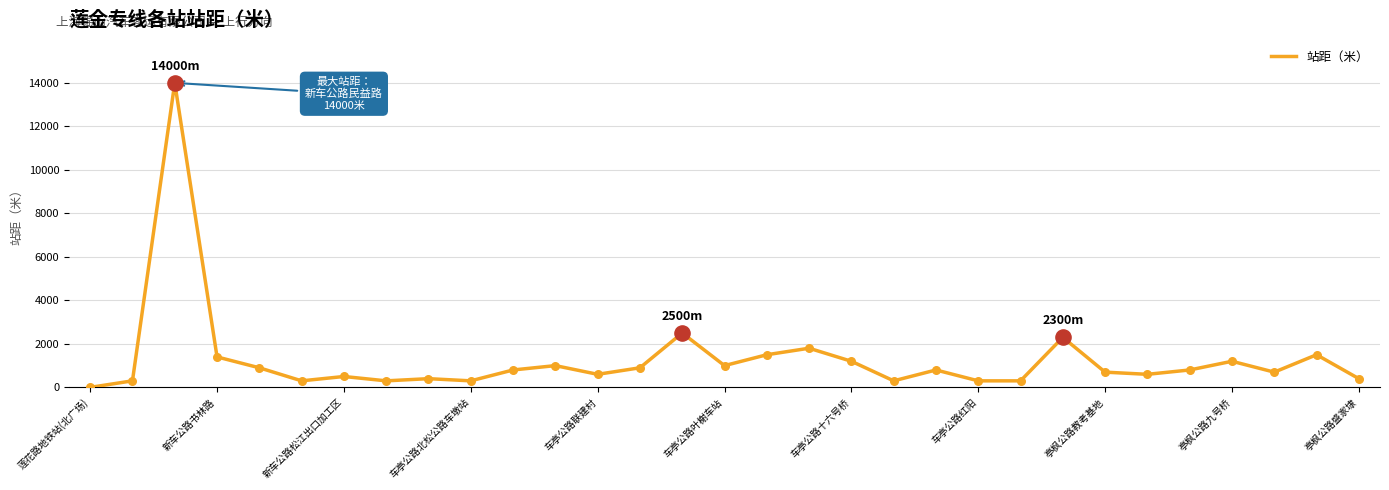

What is the maximum value shown in the chart?

14000